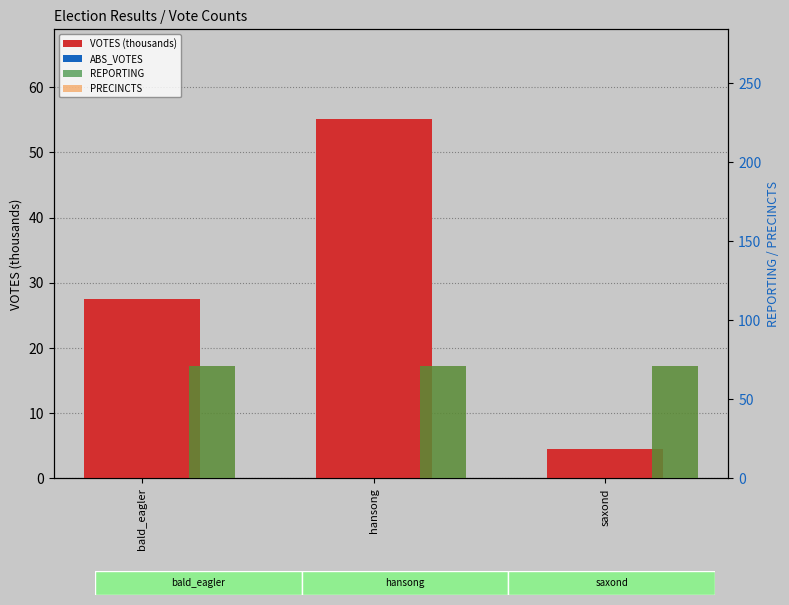

Which series changed the most between bald_eagler and hansong?

VOTES (thousands)